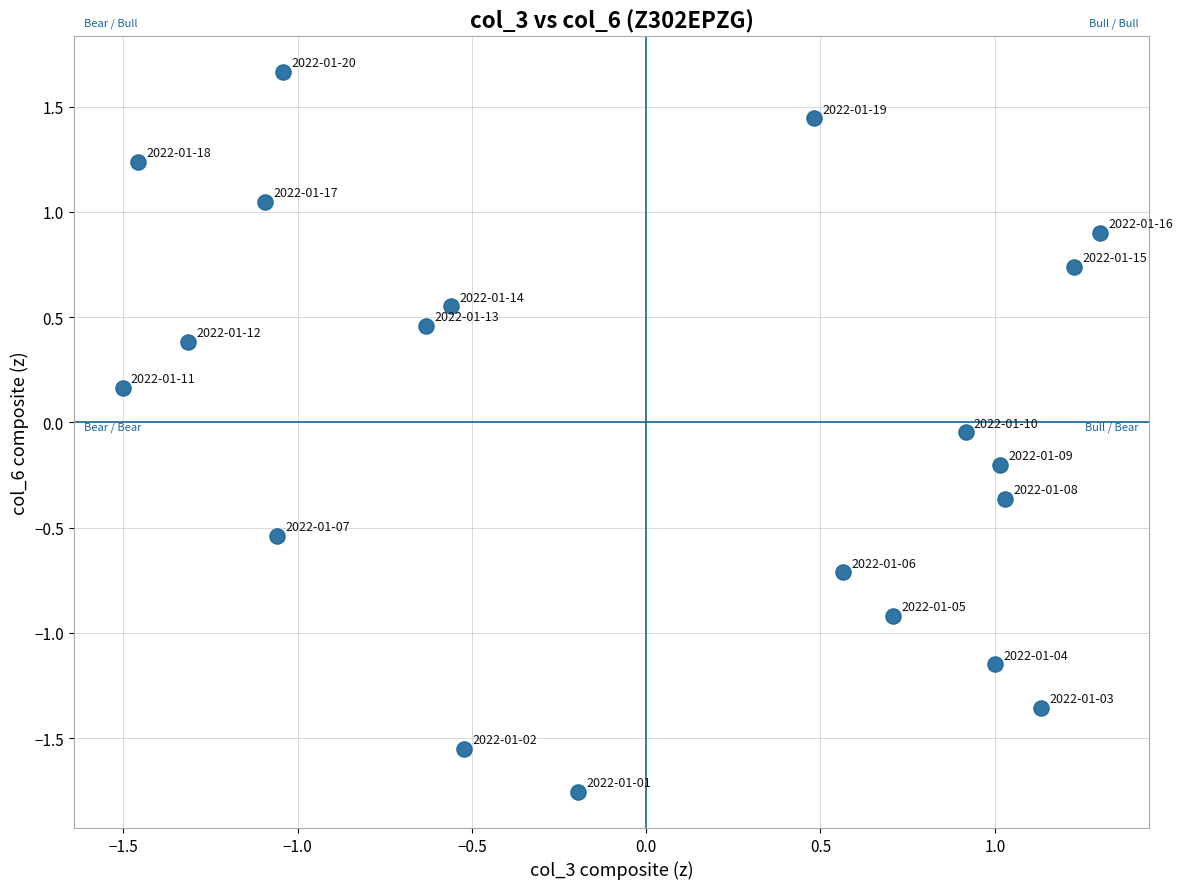

What is the range of Y values (max minus min)?

3.4